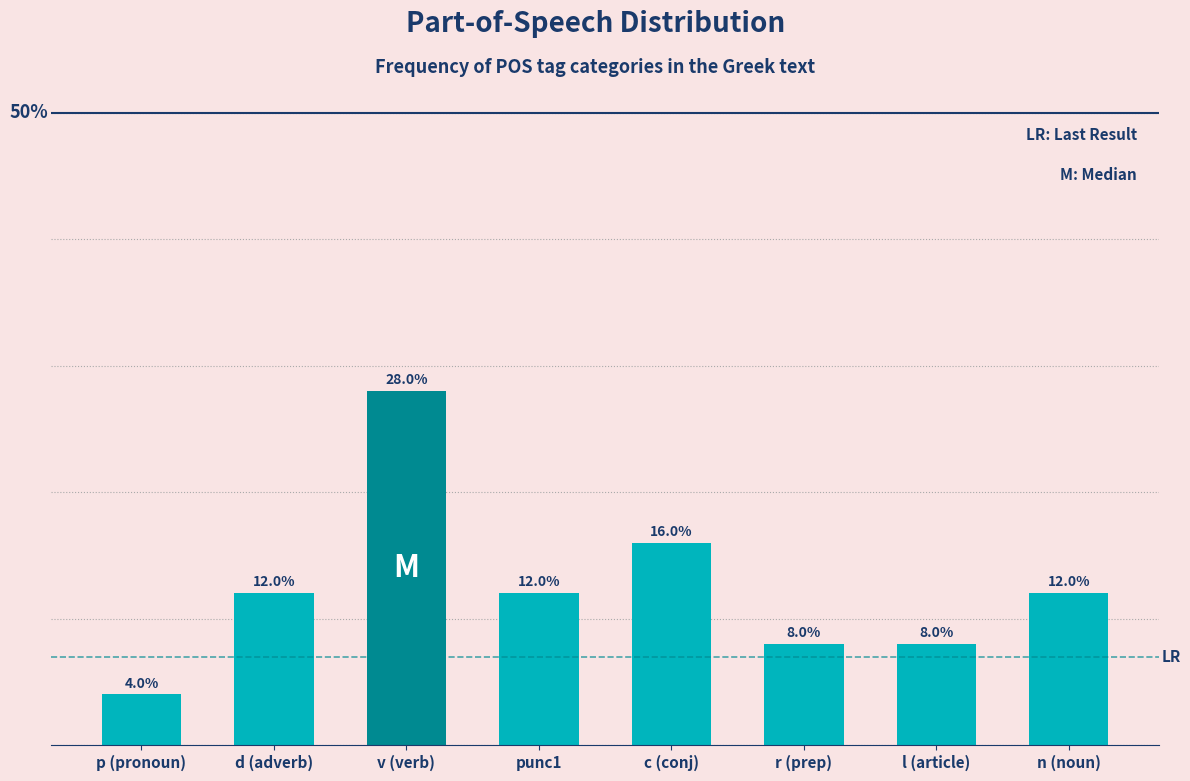

What is the label of the 8th bar from the right?

p (pronoun)